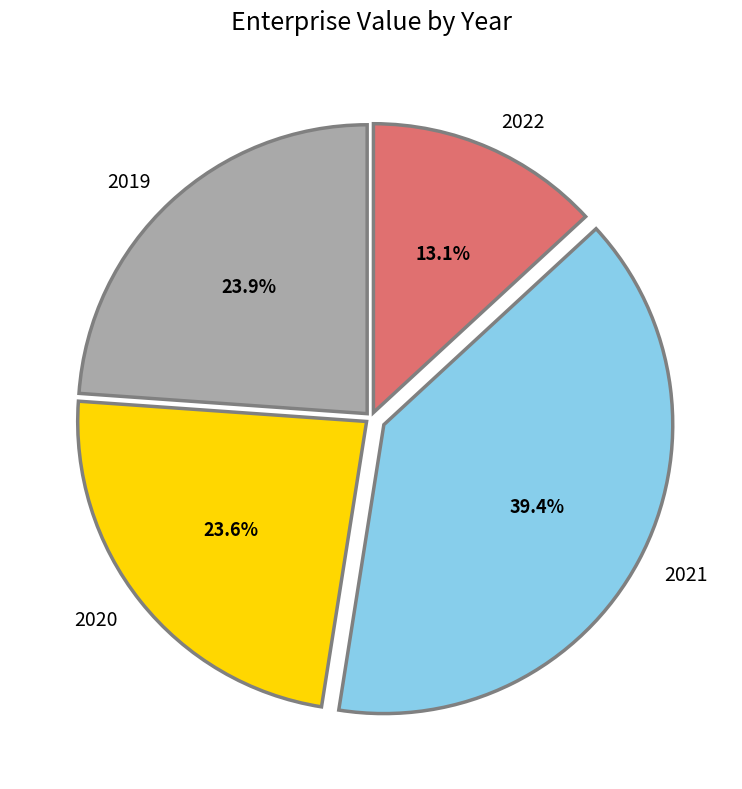

Which slice is the smallest?

2022